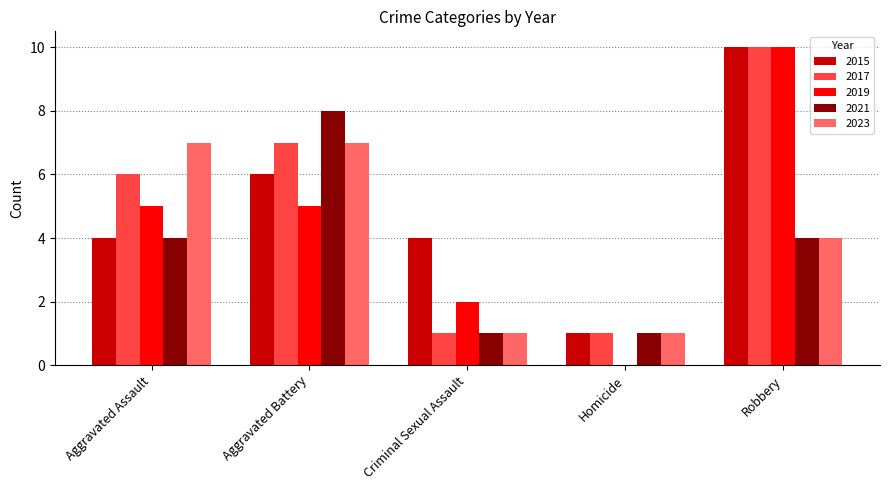

The value of 2021 at Aggravated Assault is 4. True or false?

True